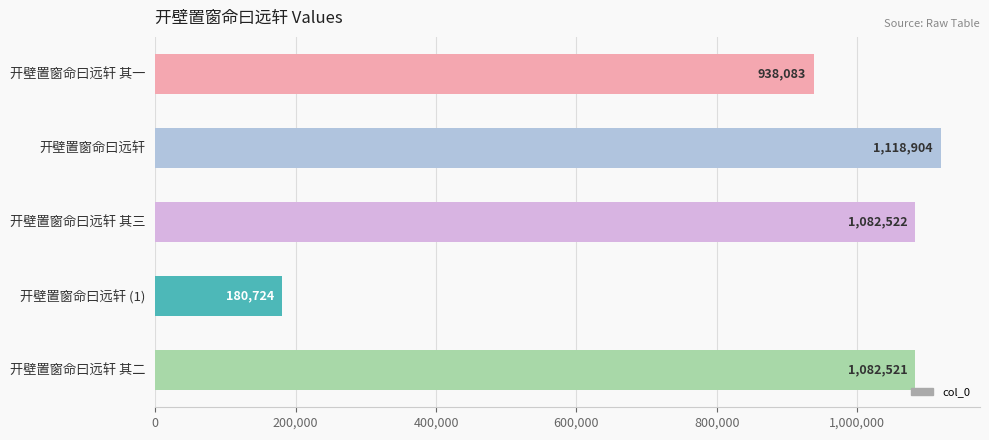

What is the maximum value shown in the chart?

1118904